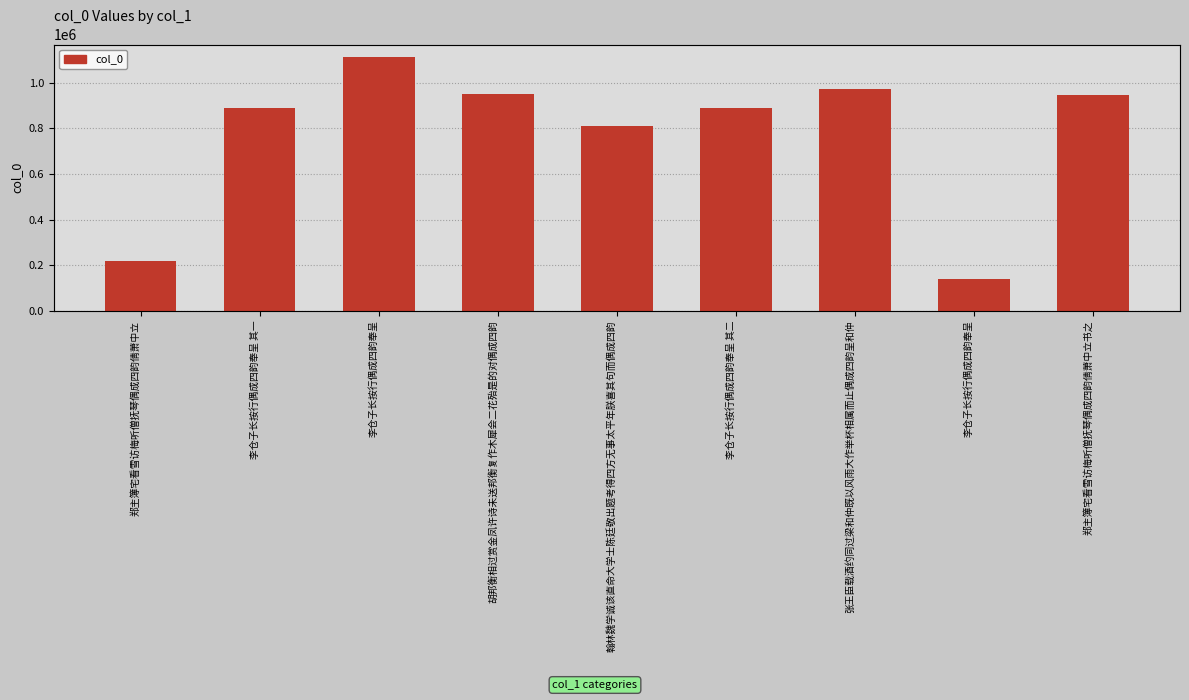

What is the label of the 6th bar from the right?

胡邦衡相过赏金凤许诗未送邦衡复作木犀会二花殆是的对偶成四韵